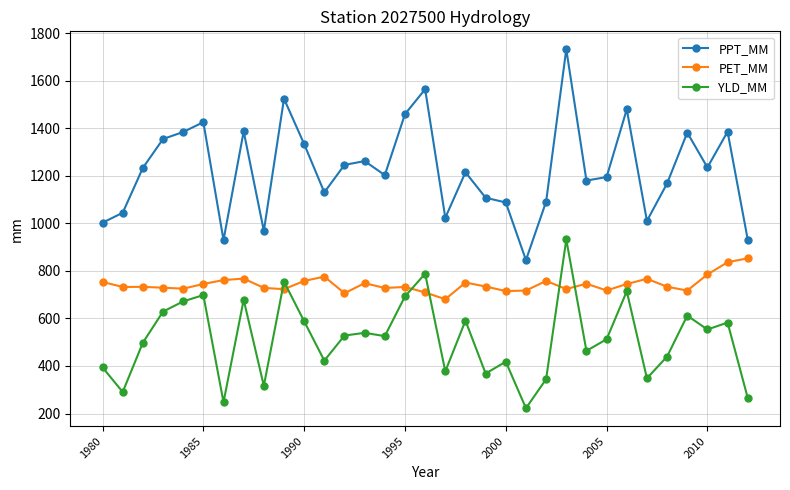

Which series has the largest total across all categories?

PPT_MM